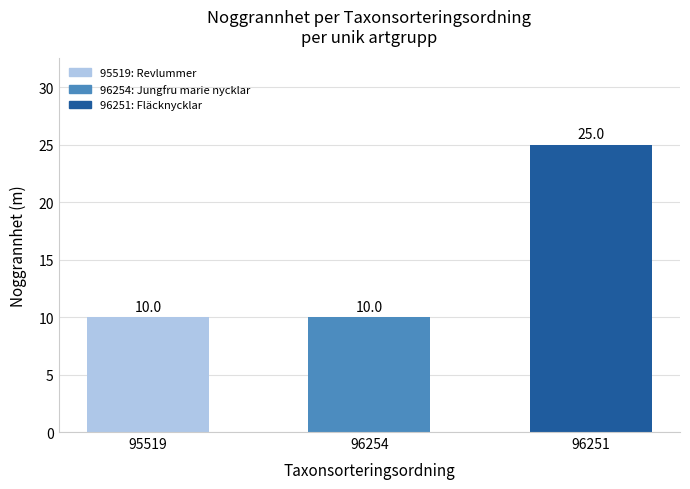

Reading left to right, what are all the values shown in this chart?

95519=10	96254=10	96251=25